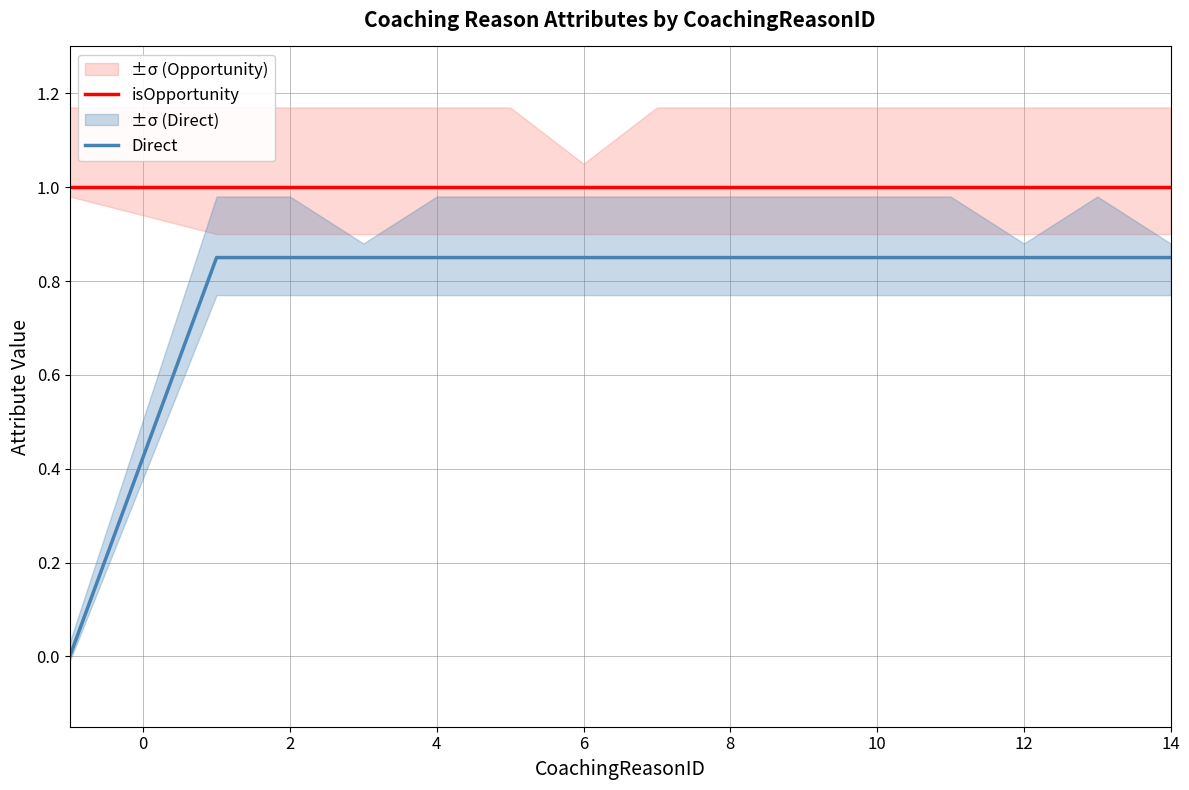

Reading left to right, list all the values displayed in this chart.

isOpportunity: 1.0	1.0	1.0	1.0	1.0	1.0	1.0	1.0	1.0	1.0	1.0	1.0	1.0	1.0	1.0
Direct: 0.0	0.8	0.8	0.8	0.8	0.8	0.8	0.8	0.8	0.8	0.8	0.8	0.8	0.8	0.8